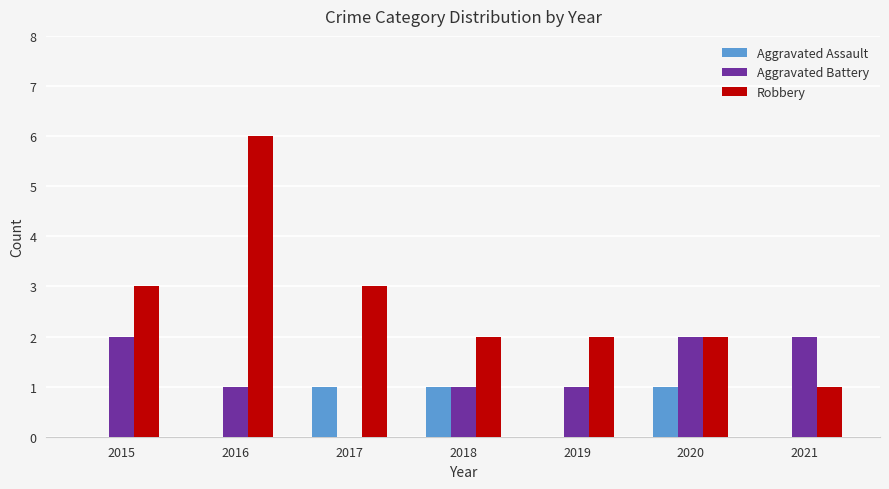

What is the maximum value shown in the chart?

6